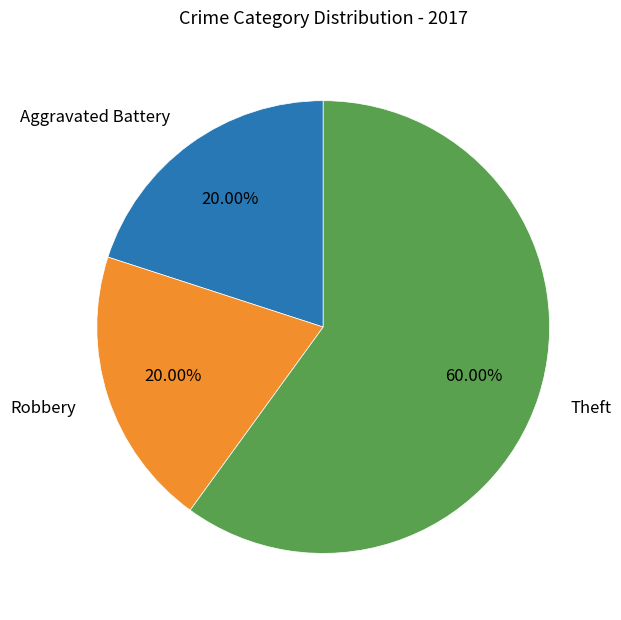

To the nearest percent, what is the difference between the largest and smallest slice percentages?

40%